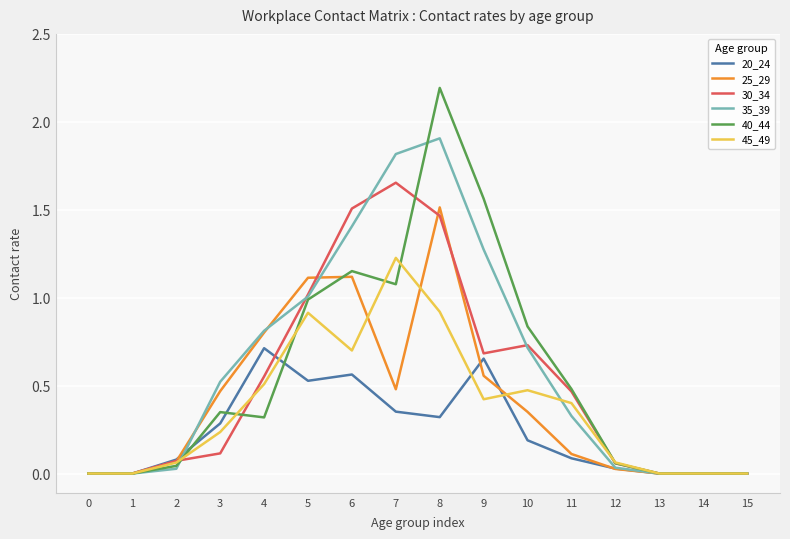

What is the total value across all series at 11?

1.9